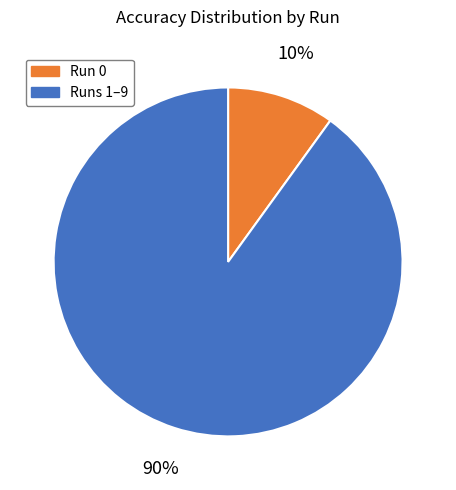

Does any single category account for the majority?

Yes